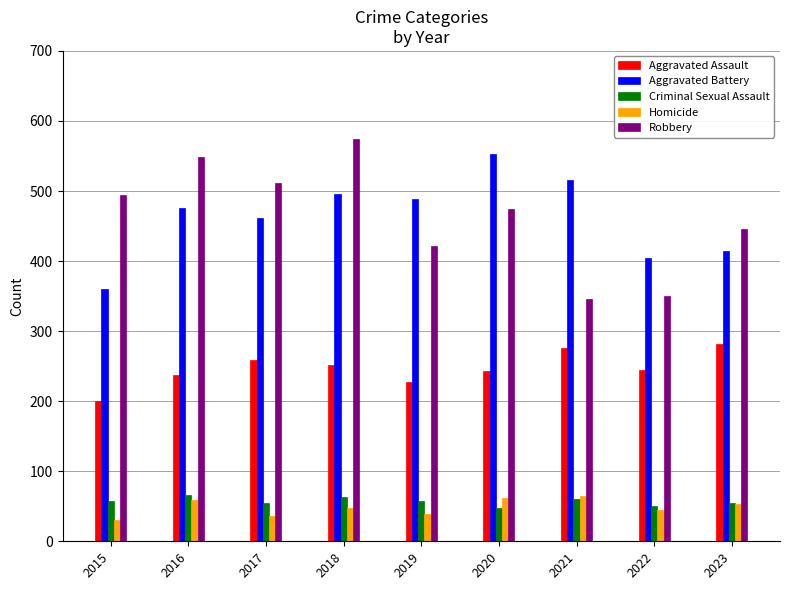

What is the difference between the maximum and minimum values in the Criminal Sexual Assault series?

18